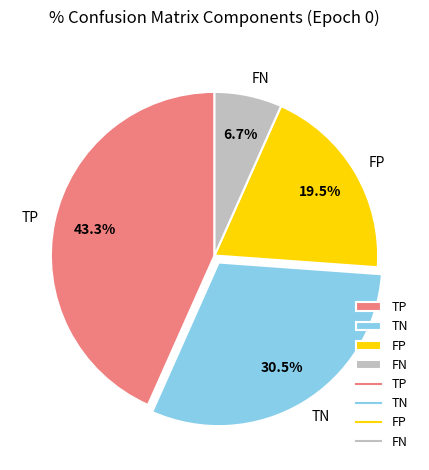

Is it true that FN is 1% of the pie?

False